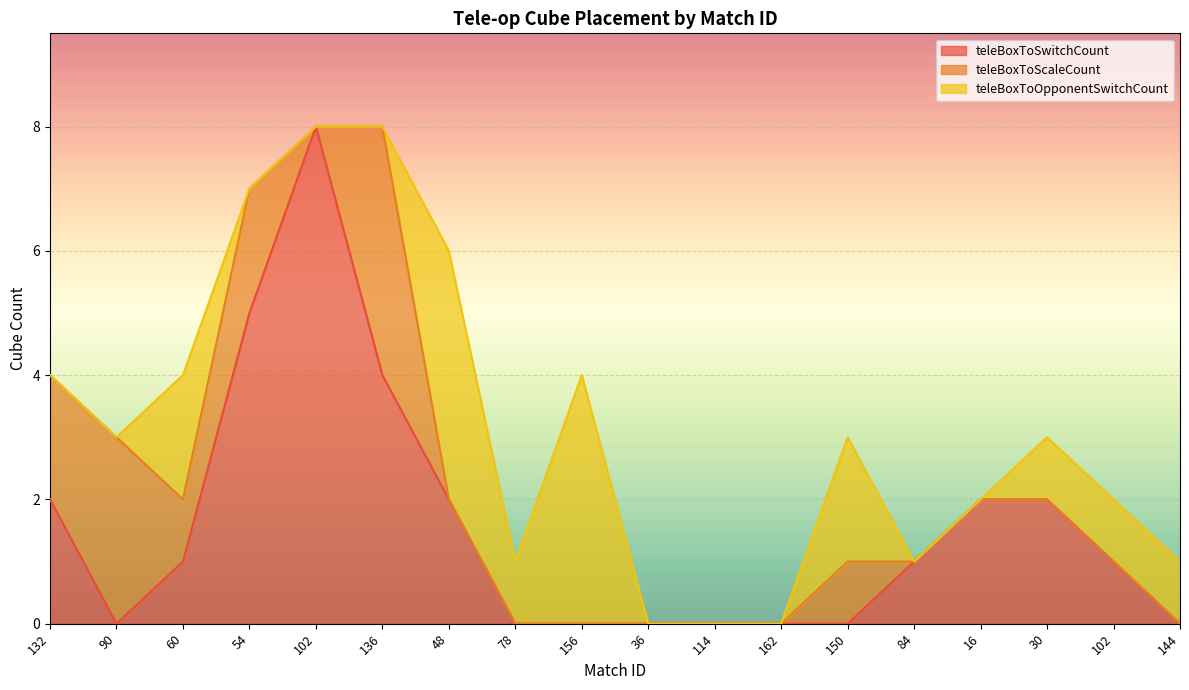

What is the sum of all teleBoxToSwitchCount values?

28